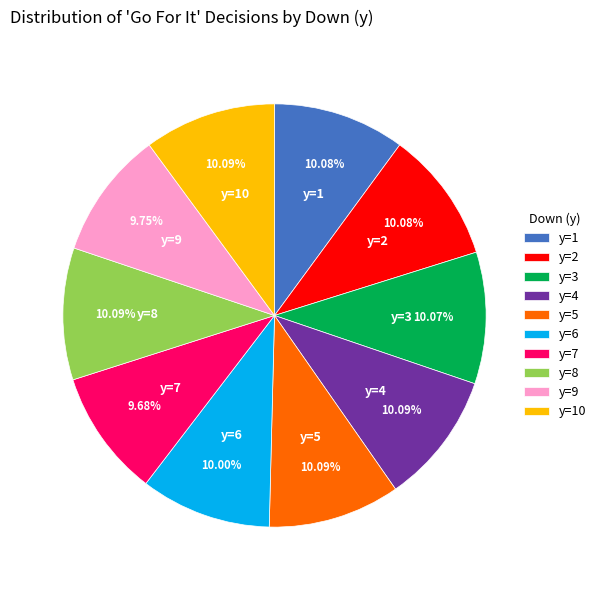

What percentage is the y=5 slice, to the nearest percent?

10%